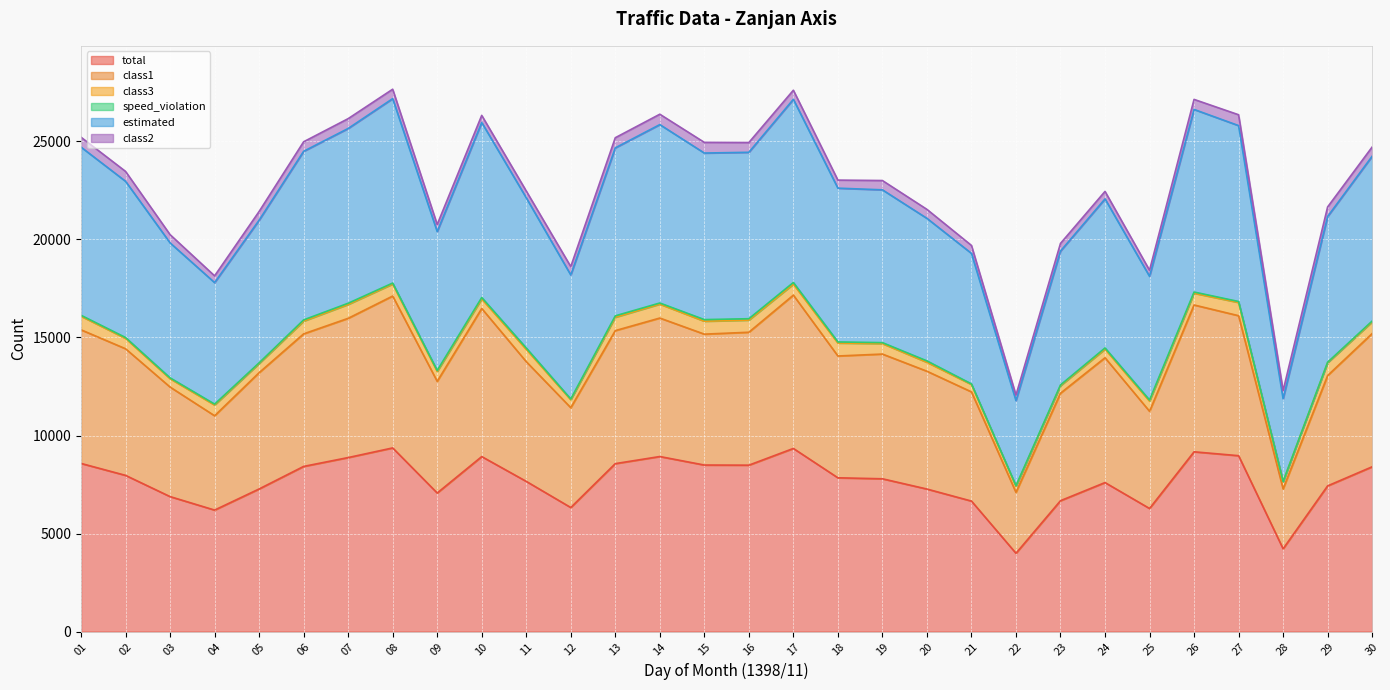

Where does the class1 series first go above 14155?

01